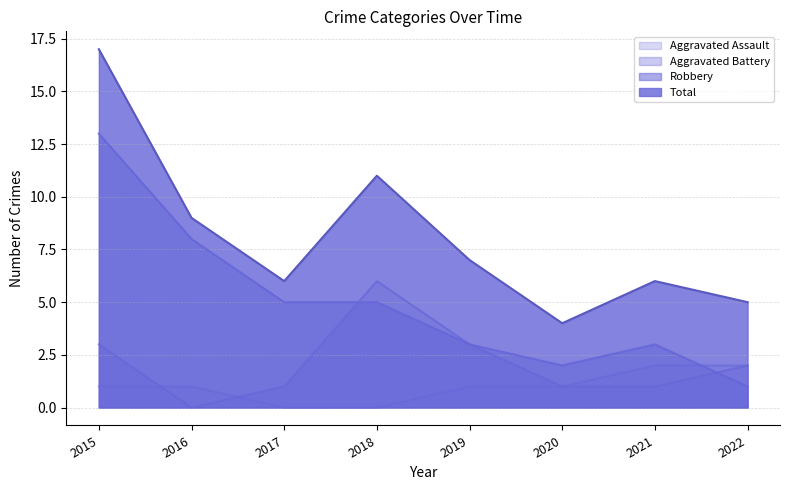

Rank the series by their maximum value, from highest to lowest.

Total, Robbery, Aggravated Battery, Aggravated Assault